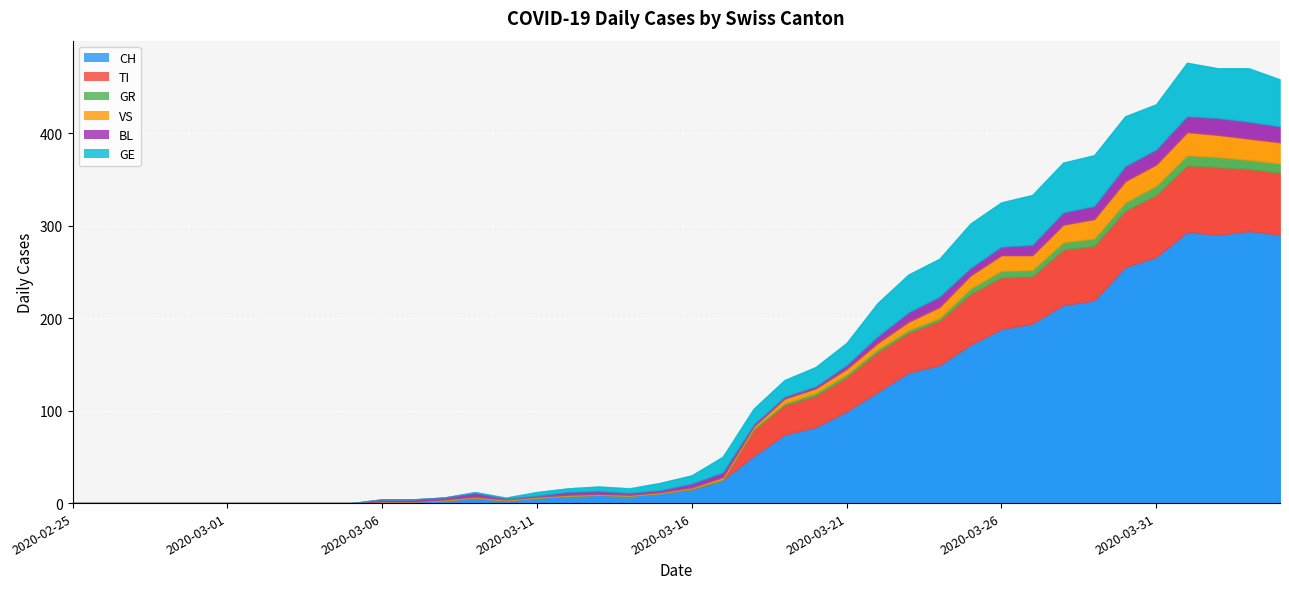

What is the label of the 12th point from the right?

2020-03-24